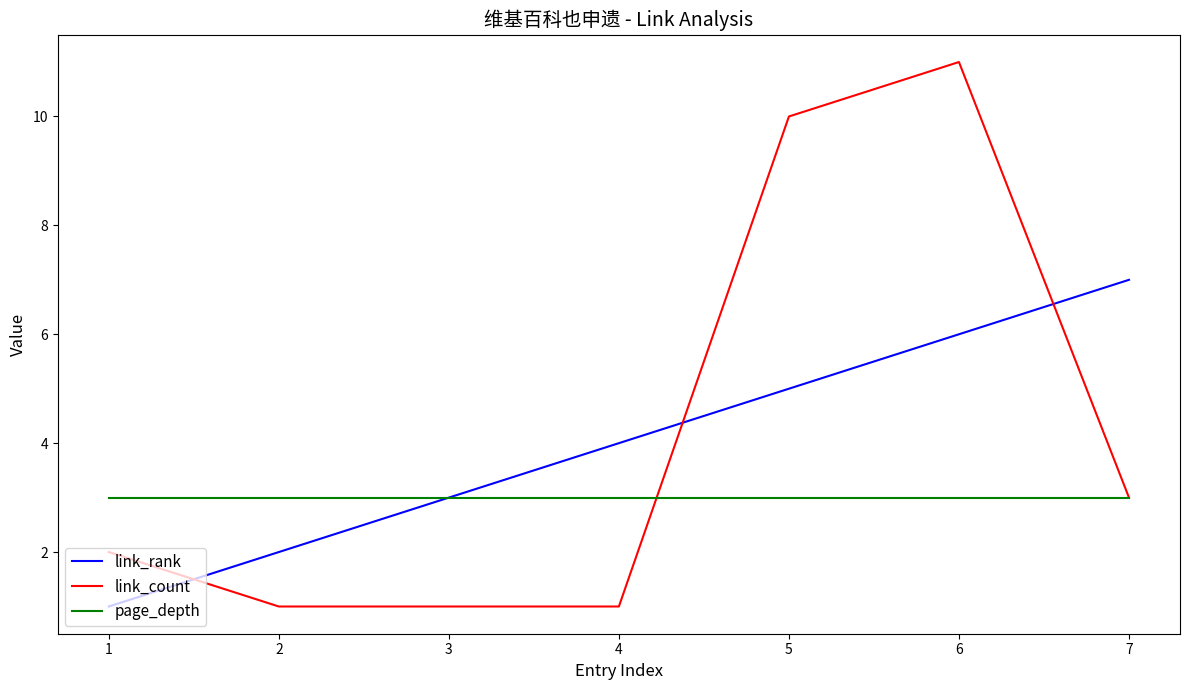

Count the link_count values in the range 1 to 10.

6